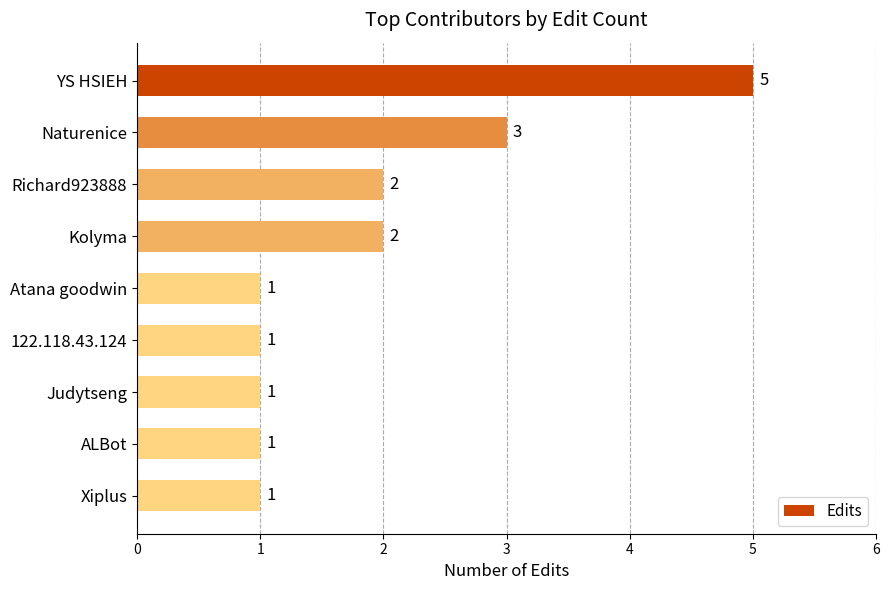

Approximately how many times larger is the value at Judytseng compared to Xiplus?

1.0